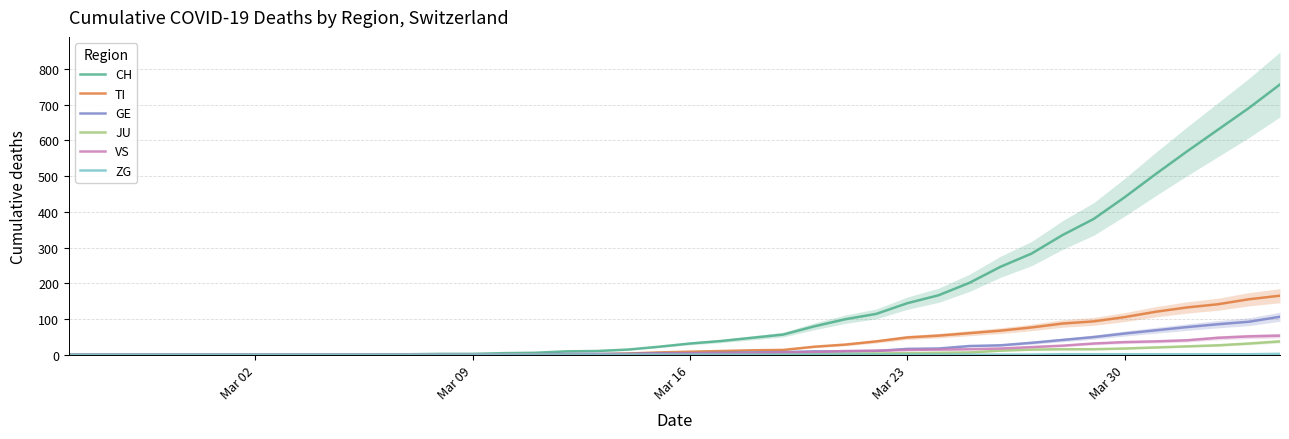

What is the highest value of the JU series?

37